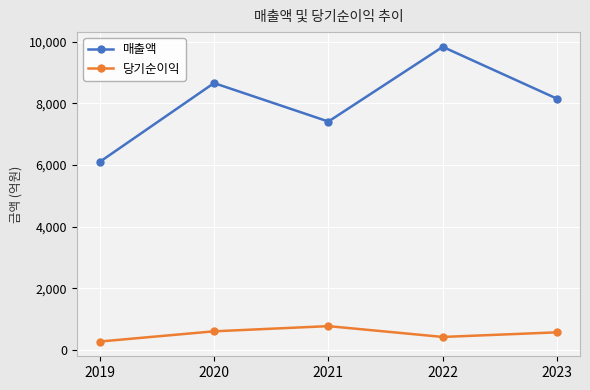

What is the average value of the 매출액 series?

8031